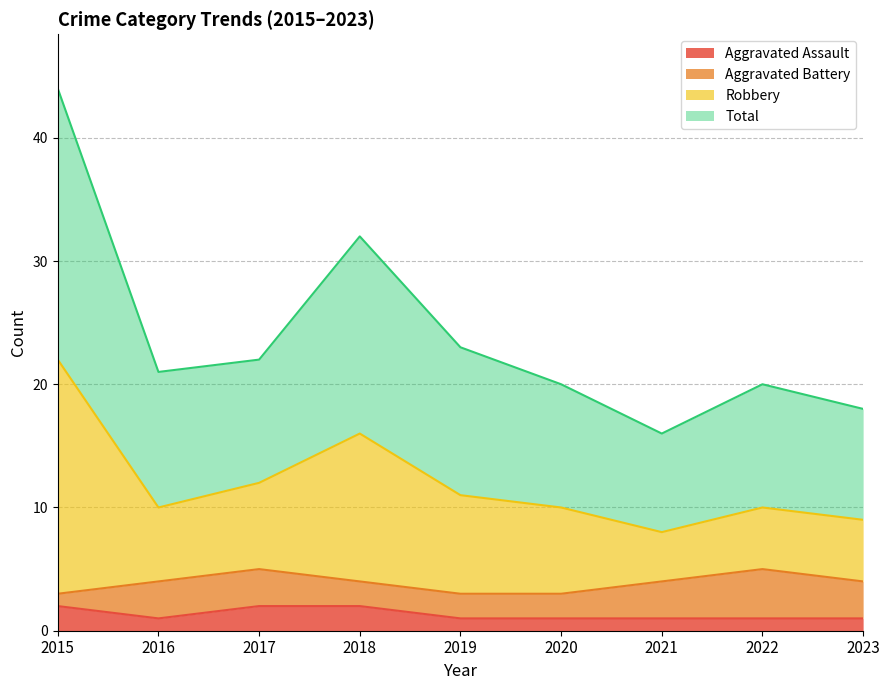

The value of Total at 2020 is 7. True or false?

False